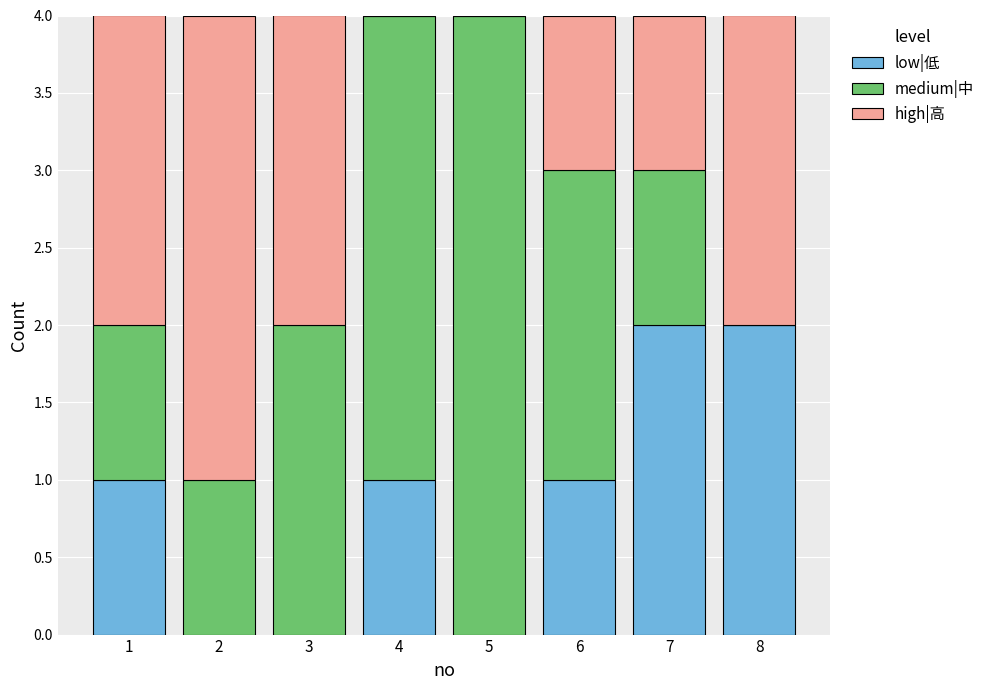

Is it true that low|低 equals 0 at 3?

True